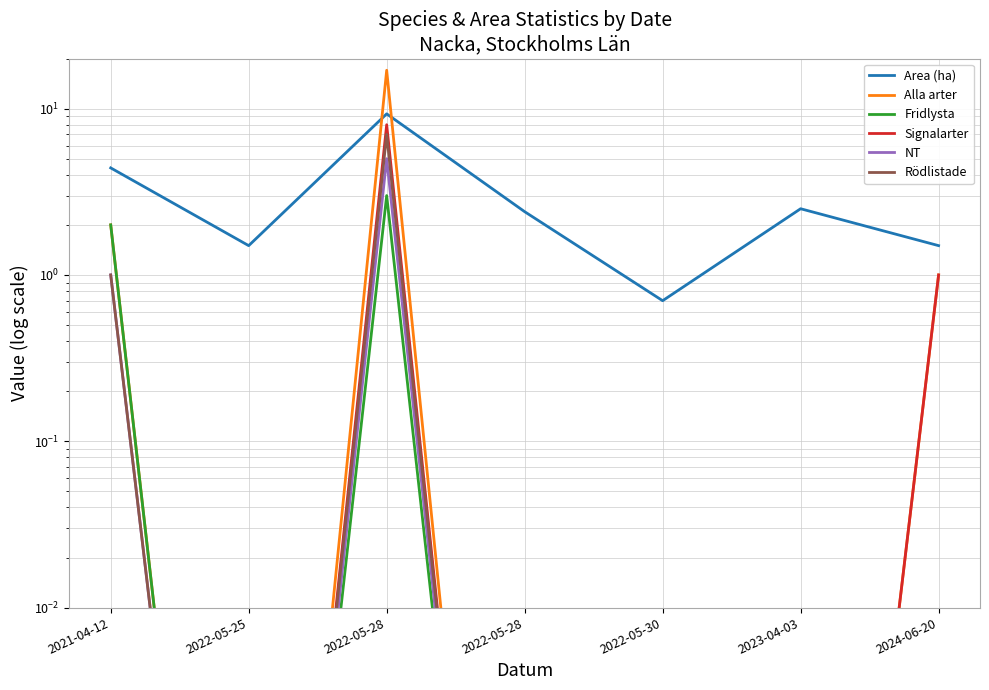

Rank the categories by Area (ha) value from highest to lowest.

2022-05-28, 2021-04-12, 2023-04-03, 2022-05-28, 2022-05-25, 2024-06-20, 2022-05-30